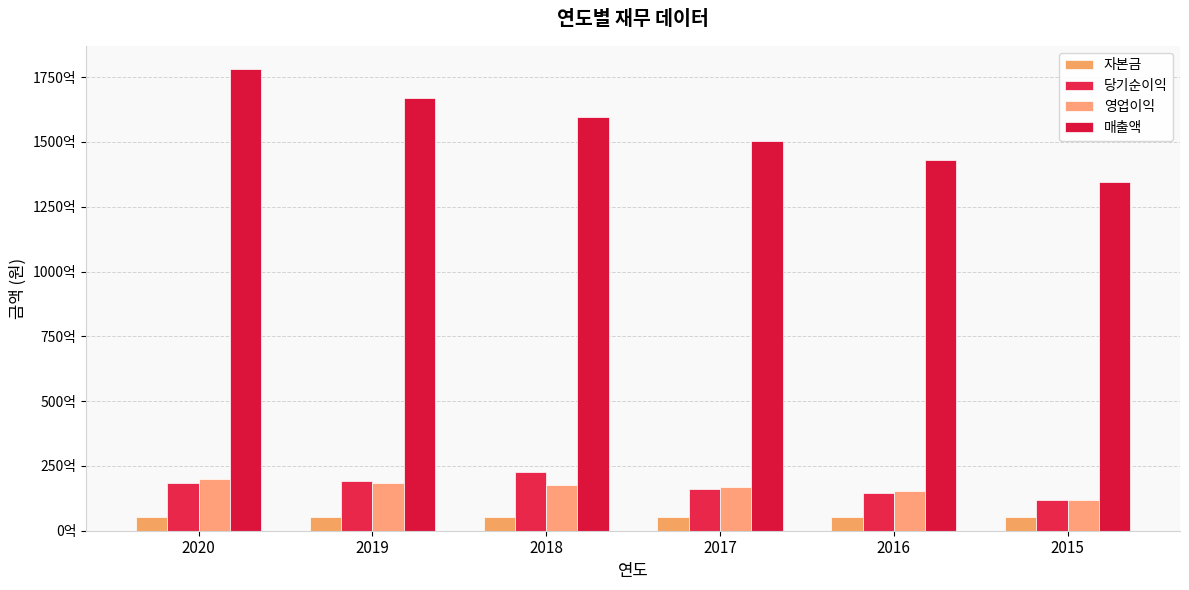

What is the smallest value displayed?

5182644500